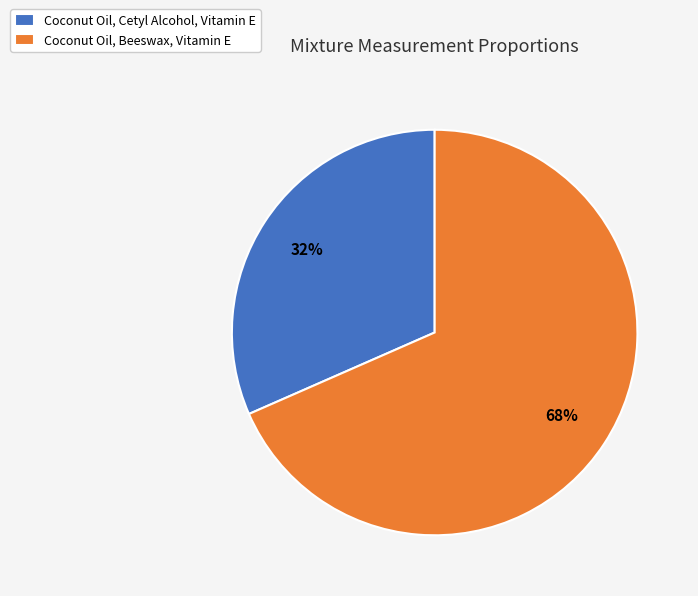

What is the largest slice in the pie chart?

Coconut Oil, Beeswax, Vitamin E